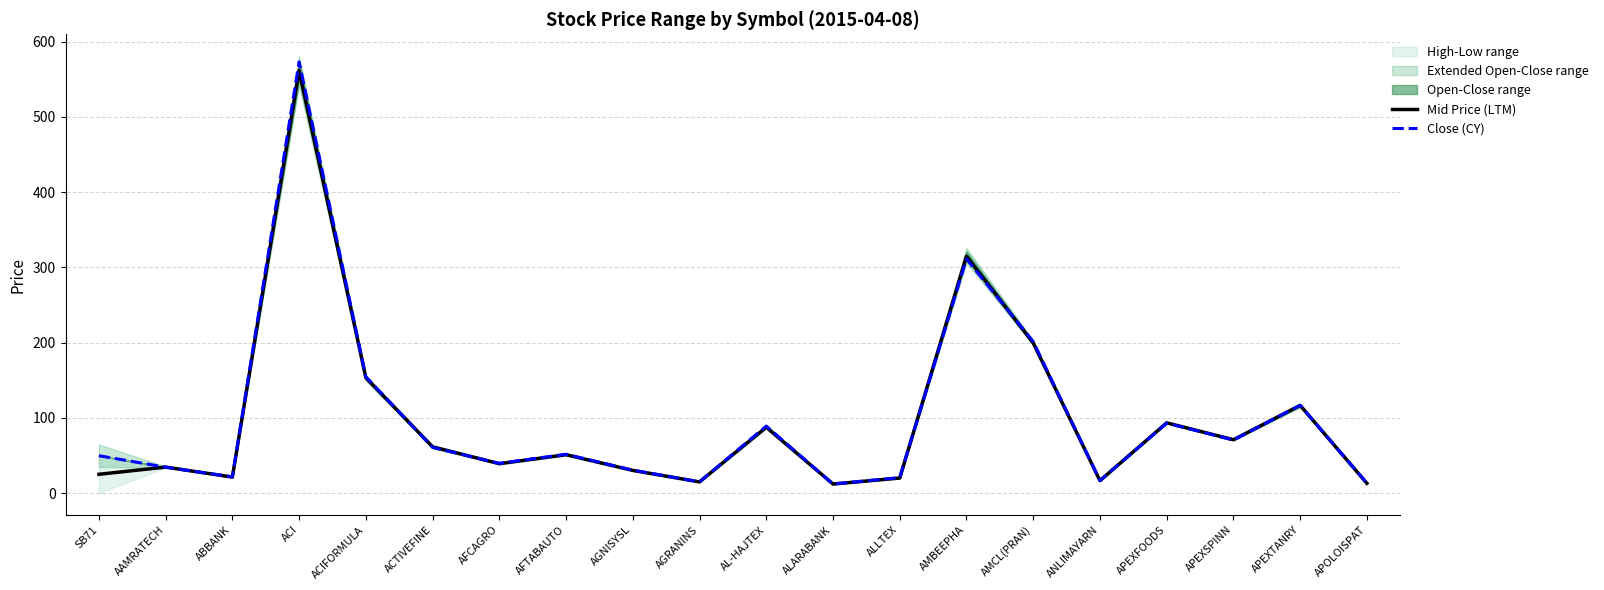

What is the difference between the Mid Price (LTM) values at AL-HAJTEX and AFTABAUTO?

36.5